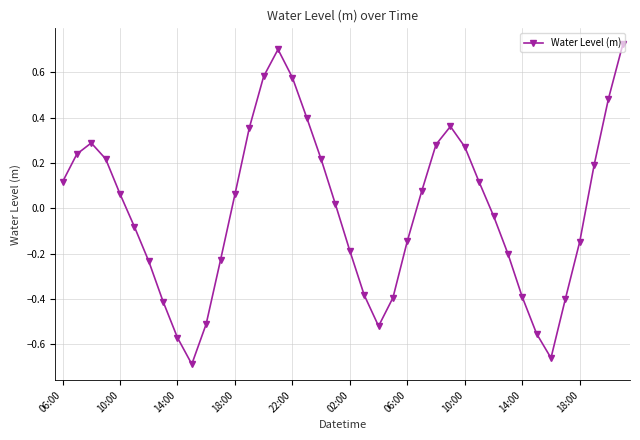

How many interior local valleys (lower than both neighbors) does the data have?

3